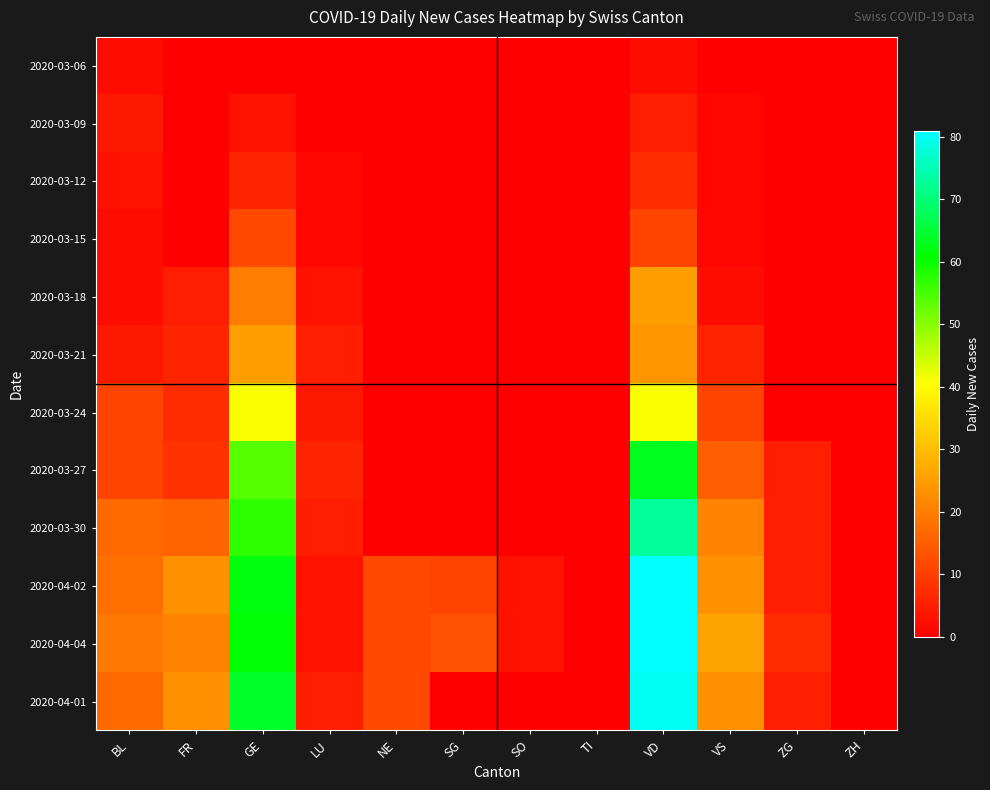

Reading left to right, what are all the values shown in this chart?

2020-03-06: BL=2	FR=0	GE=0	LU=0	NE=0	SG=0	SO=0	TI=0	VD=2	VS=0	ZG=0	ZH=0
2020-03-09: BL=4	FR=0	GE=3	LU=0	NE=0	SG=0	SO=0	TI=0	VD=5	VS=1	ZG=0	ZH=0
2020-03-12: BL=3	FR=0	GE=6	LU=1	NE=0	SG=0	SO=0	TI=0	VD=7	VS=1	ZG=0	ZH=0
2020-03-15: BL=2	FR=0	GE=12	LU=1	NE=0	SG=0	SO=0	TI=0	VD=11	VS=1	ZG=0	ZH=0
2020-03-18: BL=2	FR=5	GE=20	LU=3	NE=0	SG=0	SO=0	TI=0	VD=25	VS=2	ZG=0	ZH=0
2020-03-21: BL=4	FR=6	GE=25	LU=5	NE=0	SG=0	SO=0	TI=0	VD=24	VS=6	ZG=0	ZH=0
2020-03-24: BL=11	FR=7	GE=41	LU=4	NE=0	SG=0	SO=0	TI=0	VD=41	VS=11	ZG=0	ZH=0
2020-03-27: BL=11	FR=8	GE=54	LU=6	NE=0	SG=0	SO=0	TI=0	VD=63	VS=15	ZG=5	ZH=0
2020-03-30: BL=17	FR=16	GE=57	LU=5	NE=0	SG=0	SO=0	TI=0	VD=73	VS=21	ZG=5	ZH=0
2020-04-02: BL=18	FR=23	GE=62	LU=3	NE=12	SG=11	SO=3	TI=0	VD=81	VS=23	ZG=5	ZH=0
2020-04-04: BL=19	FR=21	GE=61	LU=3	NE=12	SG=13	SO=3	TI=0	VD=81	VS=26	ZG=7	ZH=0
2020-04-01: BL=17	FR=23	GE=64	LU=5	NE=12	SG=0	SO=0	TI=0	VD=80	VS=23	ZG=5	ZH=0